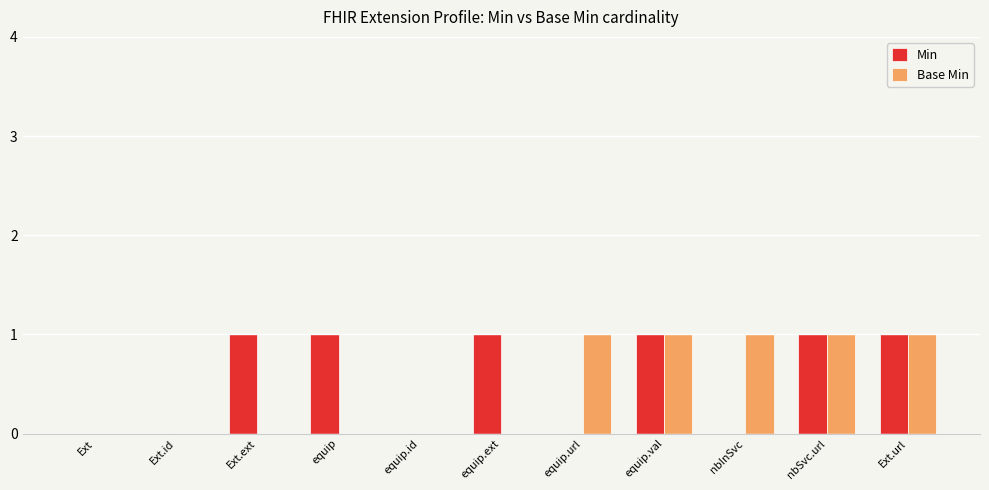

True or false: Base Min has a value of 1 at nbSvc.url.

True